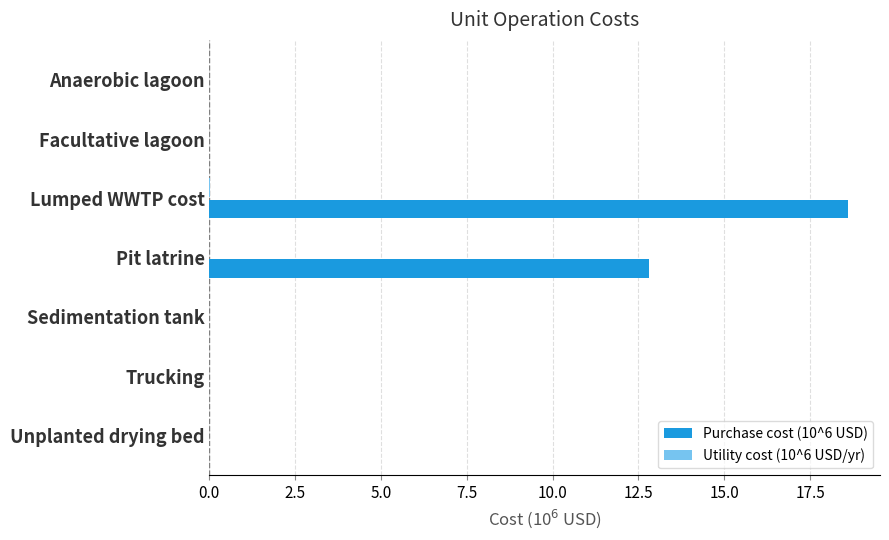

At which category does the chart reach its peak across all series?

Lumped WWTP cost